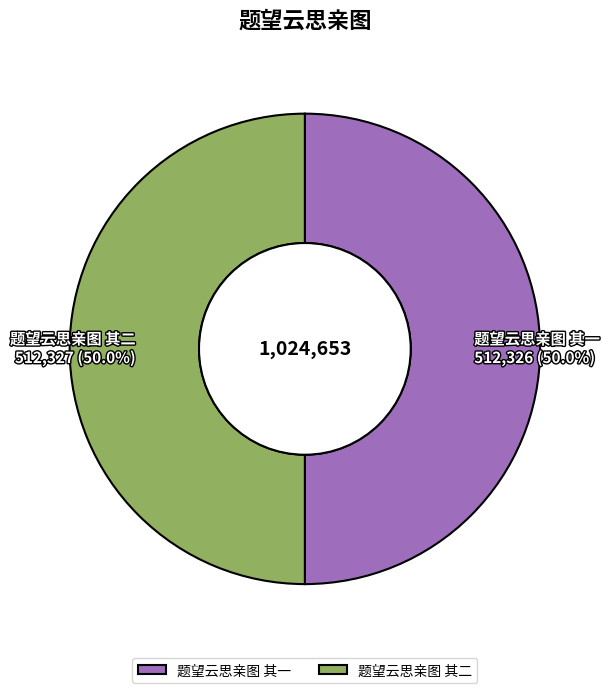

To the nearest percent, what is the combined percentage of 题望云思亲图 其二 and 题望云思亲图 其一?

100%